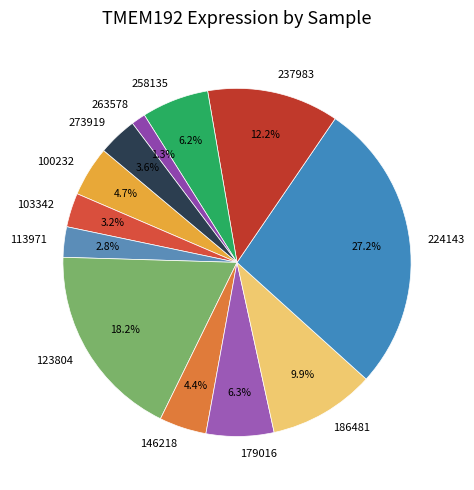

Which has a higher value, 146218 or 263578?

146218